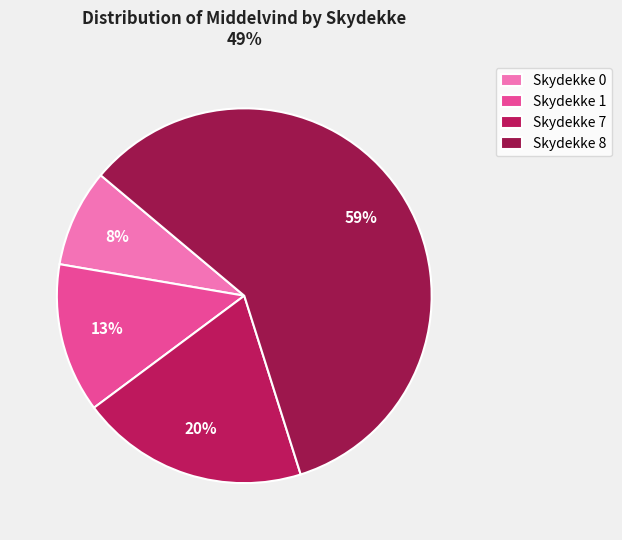

Count the number of slices in the pie.

4